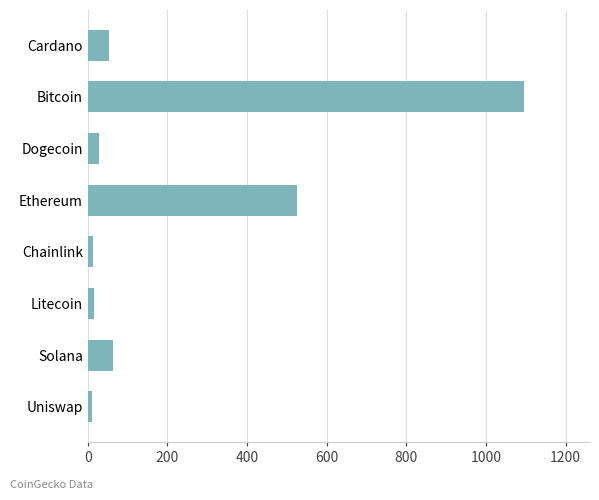

Are the bars horizontal?

Yes